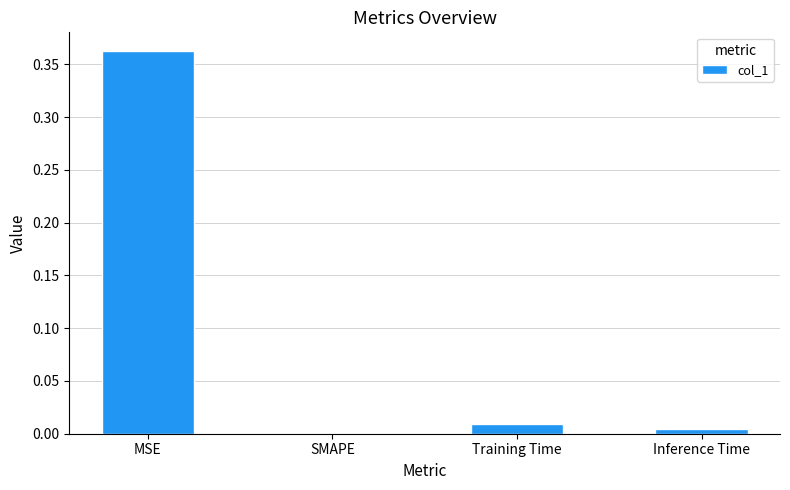

Count the number of data series in this chart.

1